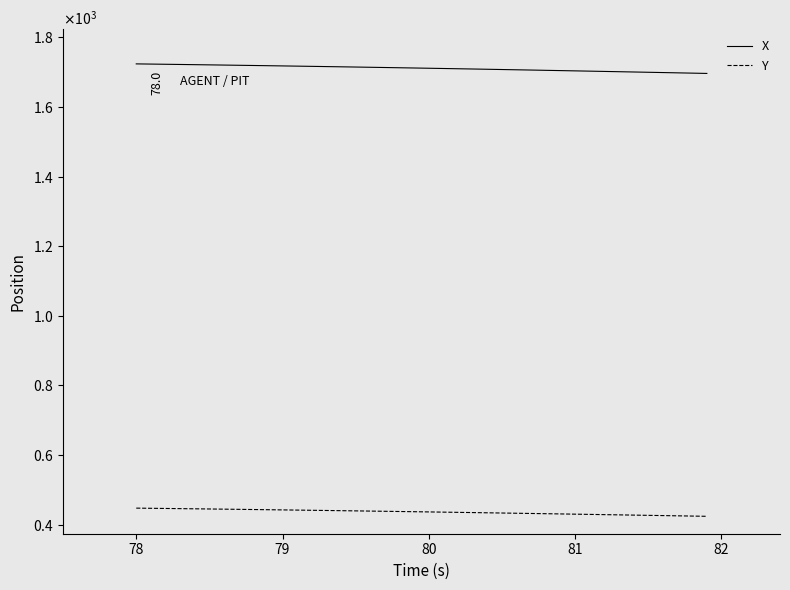

What are all the series names shown in the legend?

X, Y